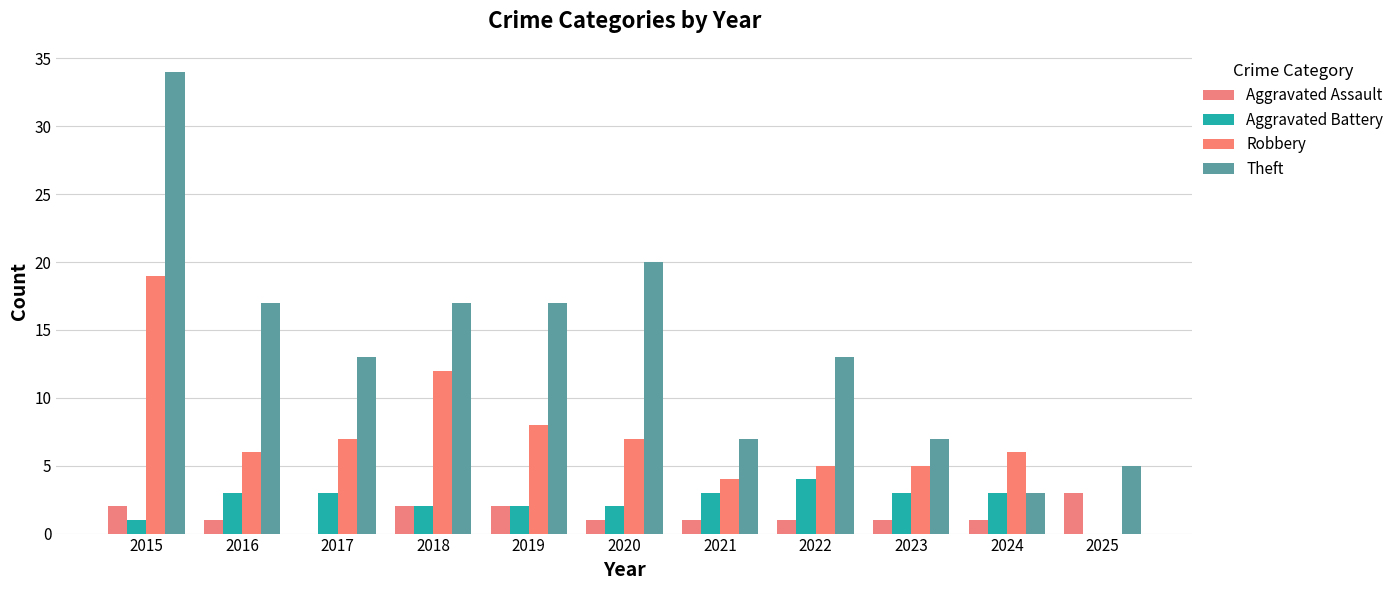

What is the difference between the maximum and minimum values in the Robbery series?

19